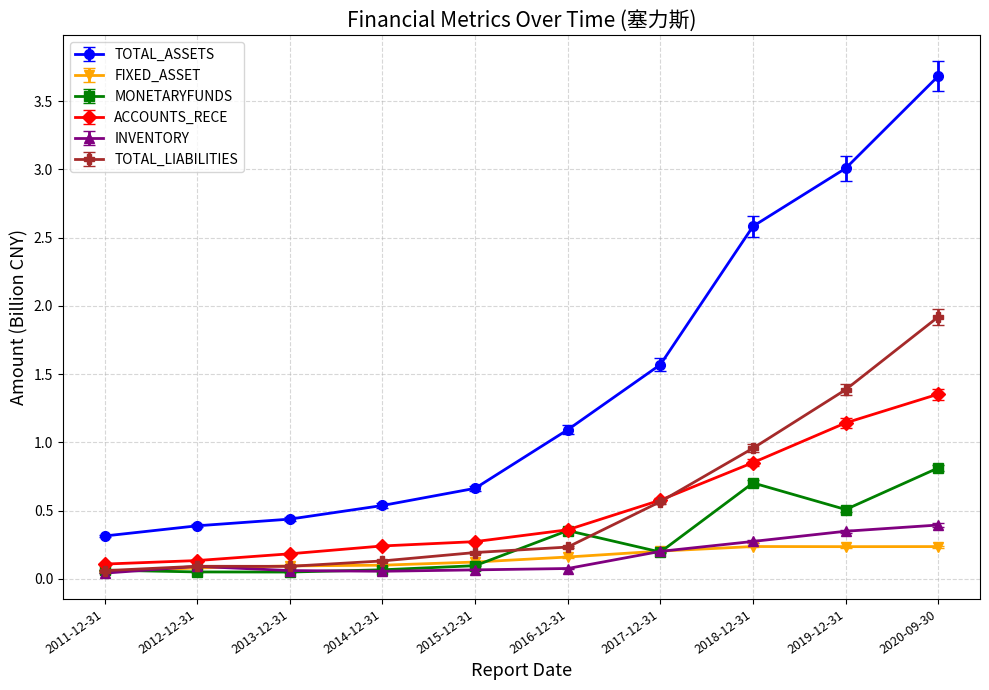

Between 2014-12-31 and 2019-12-31, which series saw the biggest shift?

TOTAL_ASSETS